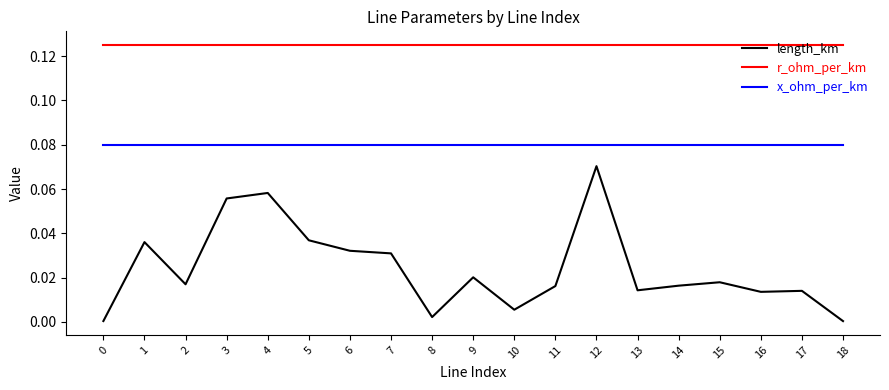

Which series has the largest range (max minus min)?

length_km